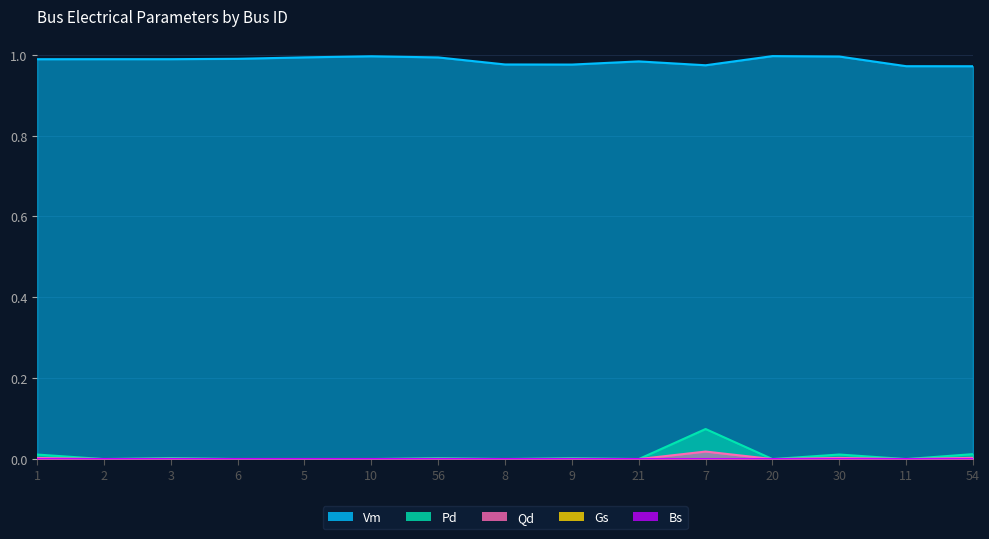

True or false: Vm and Qd intersect in this chart.

False